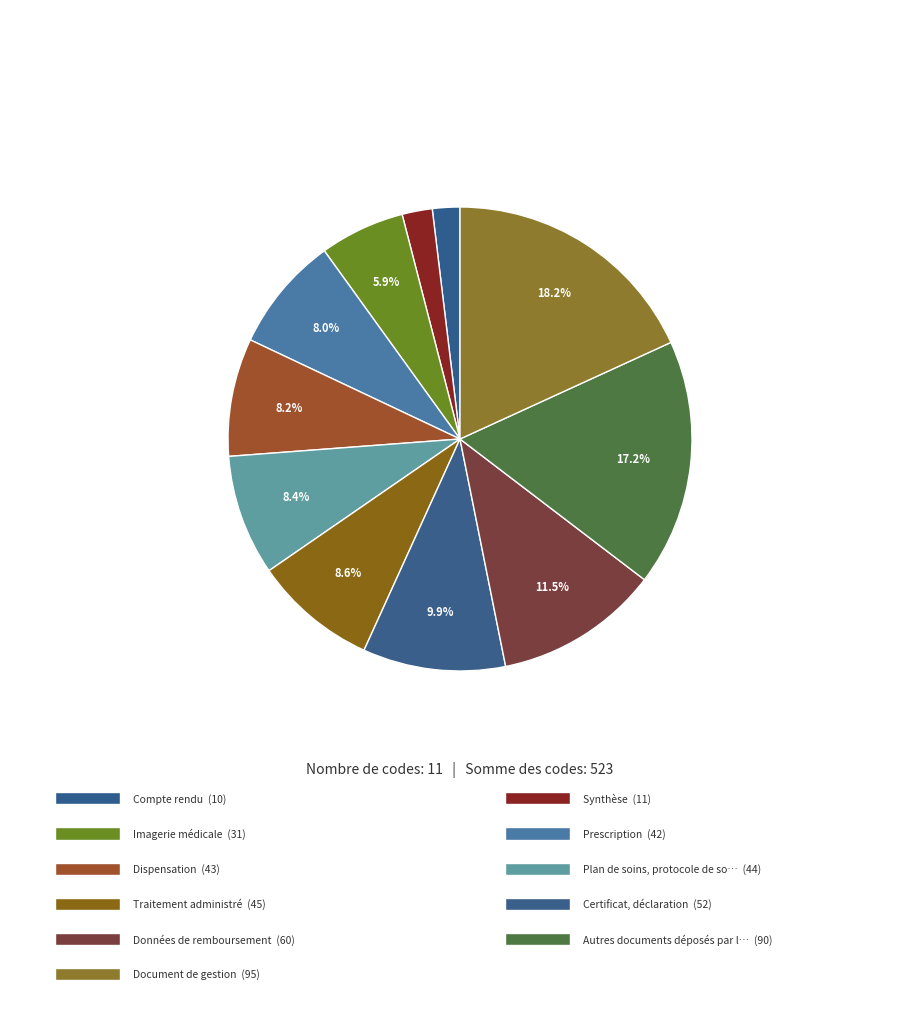

How many segments does this pie chart have?

11